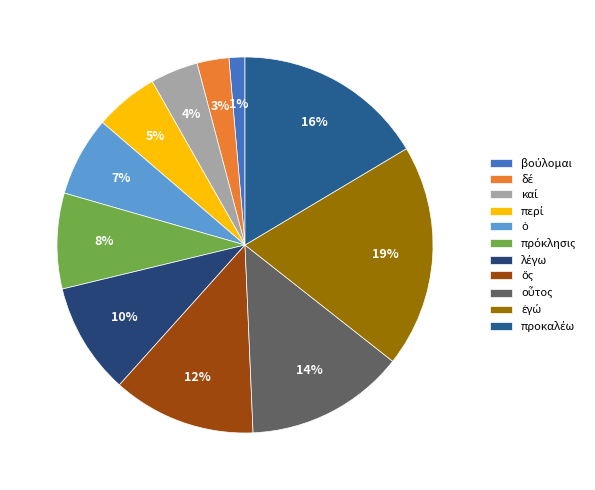

To the nearest percent, what is the combined percentage of ὅς and οὗτος?

26%